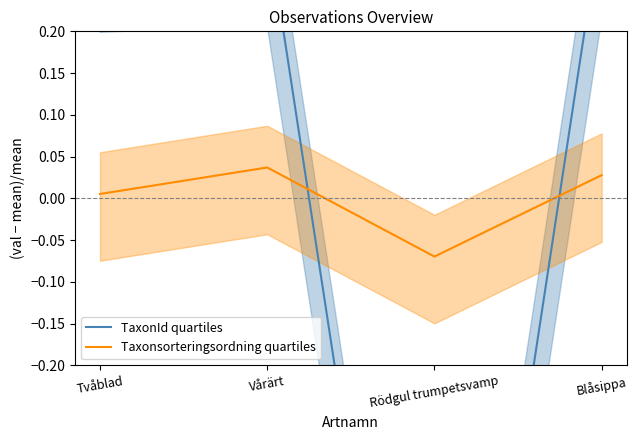

Where is the first local minimum for TaxonId quartiles?

Rödgul trumpetsvamp